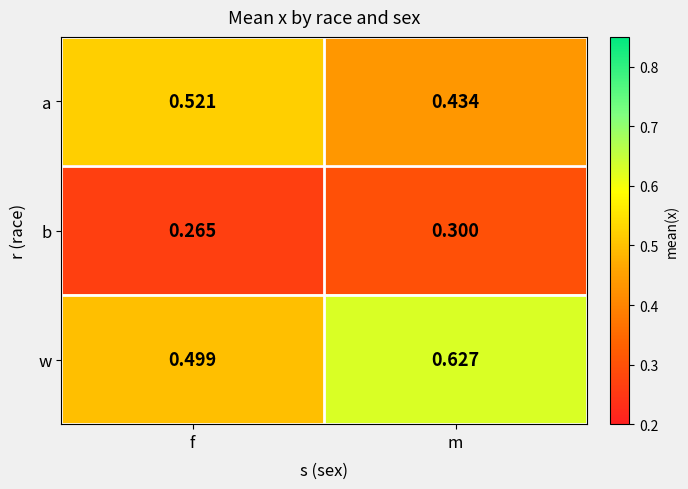

Is the value of w at f greater than the value of a at m?

Yes